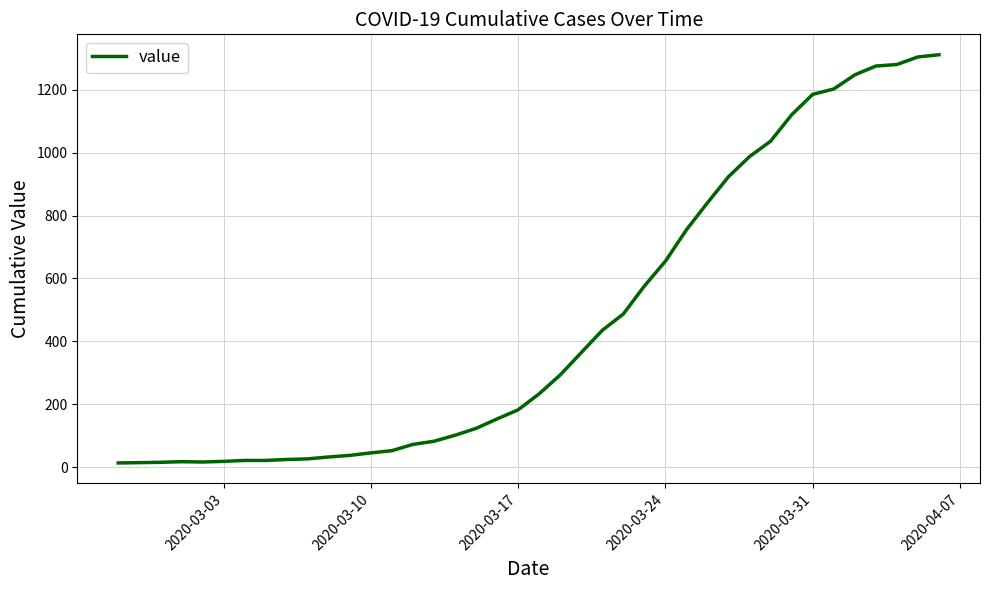

What is the greatest value displayed?

1312